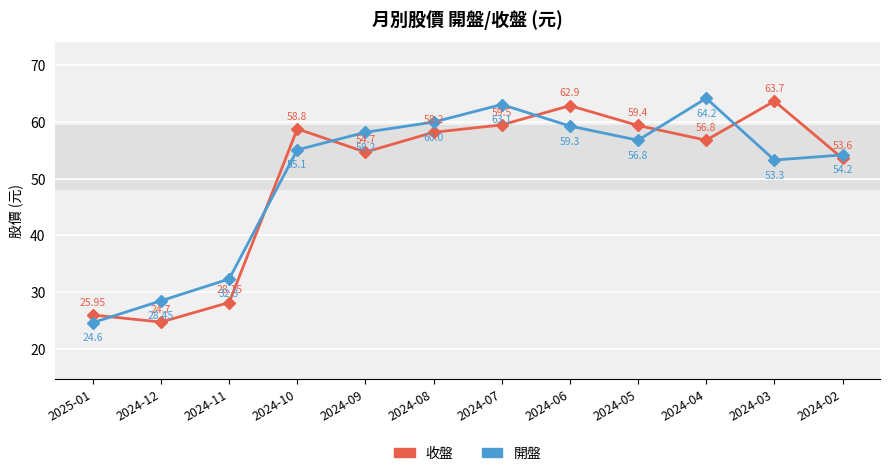

What is the value of the 開盤 point at the 8th from the left?

59.3